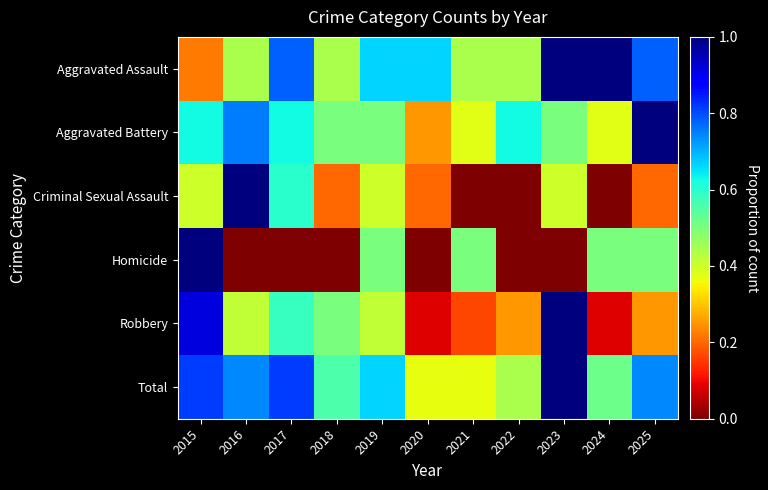

Between 2019 and 2023, which series saw the biggest shift?

Robbery